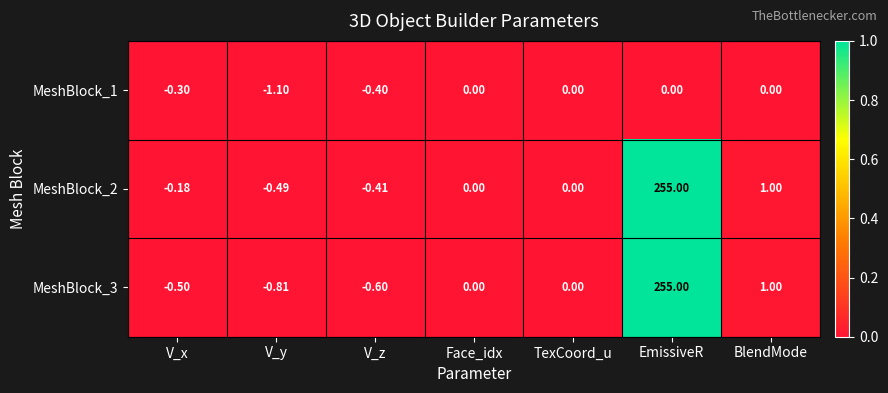

Where is MeshBlock_3 nearest to the value 127?

BlendMode